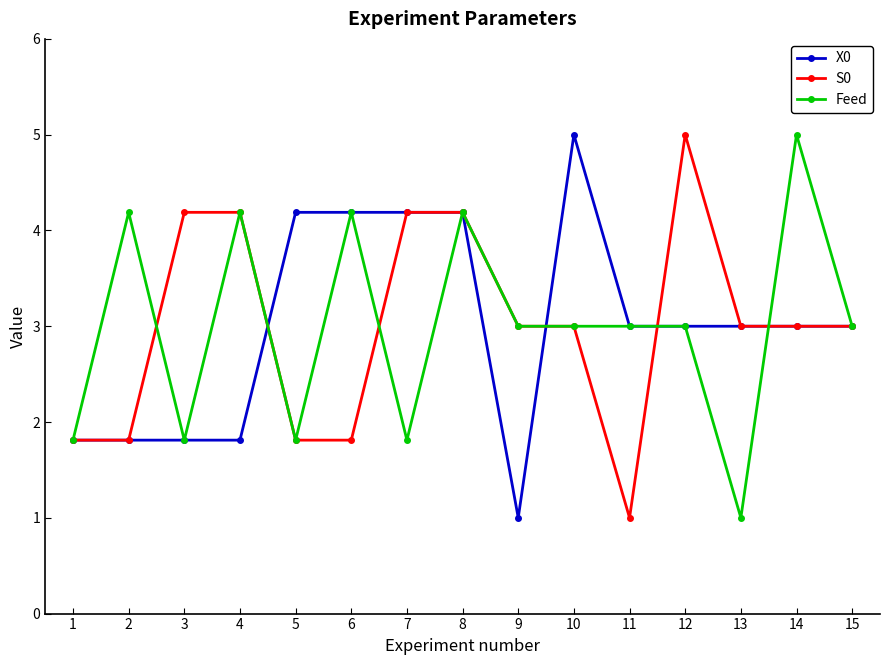

Does the chart have visible grid lines?

No